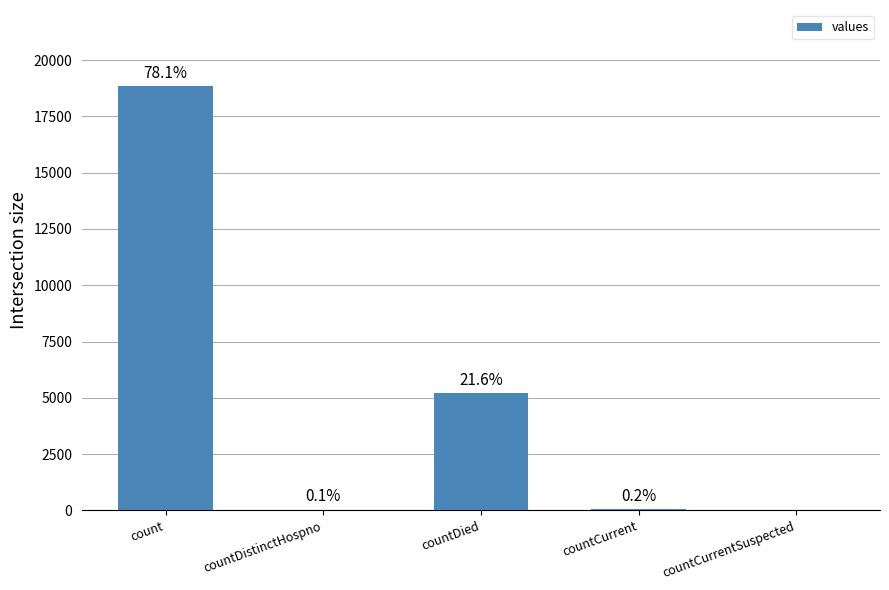

What position from the left is count?

1